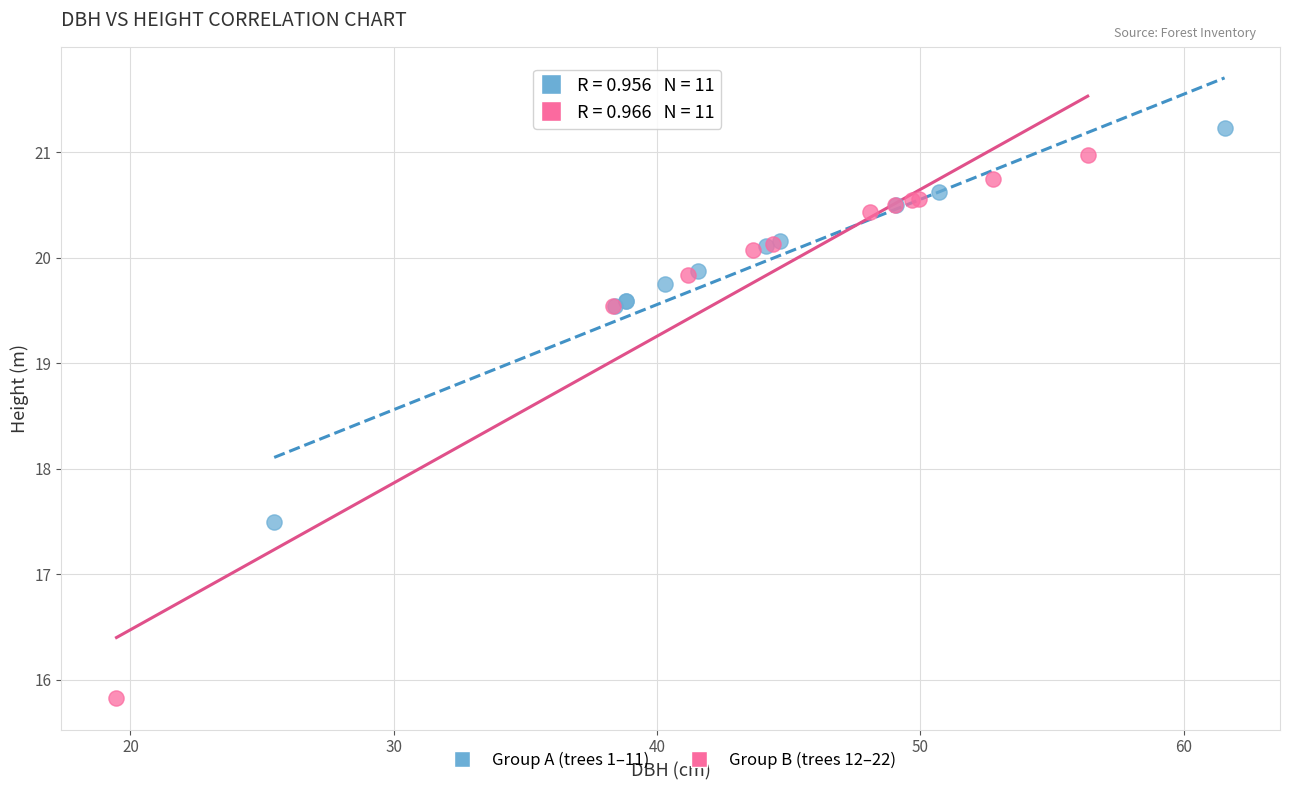

Which series reaches the maximum Y coordinate?

Group A (trees 1–11)